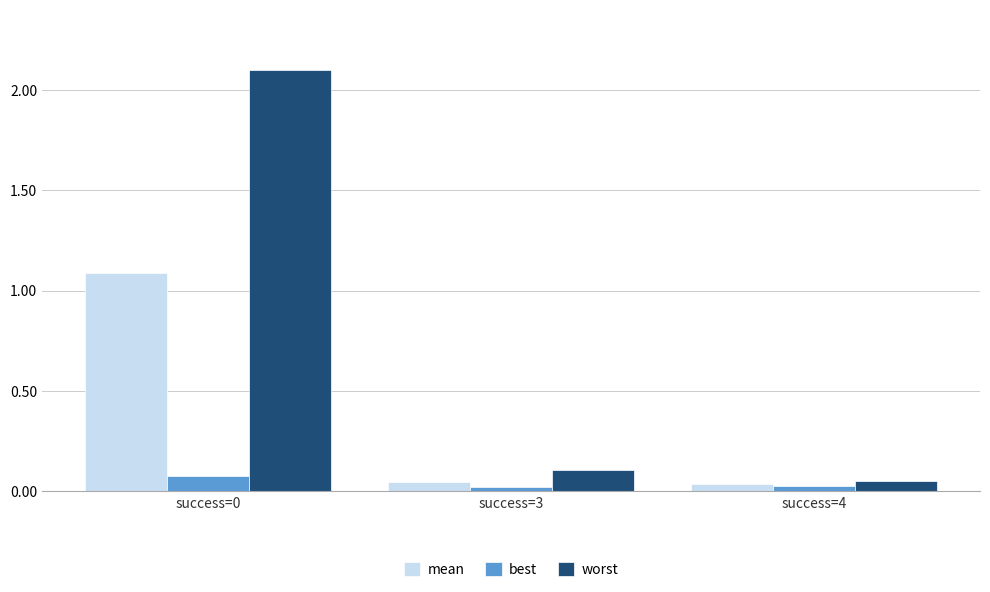

What is the sum of all worst values?

2.3